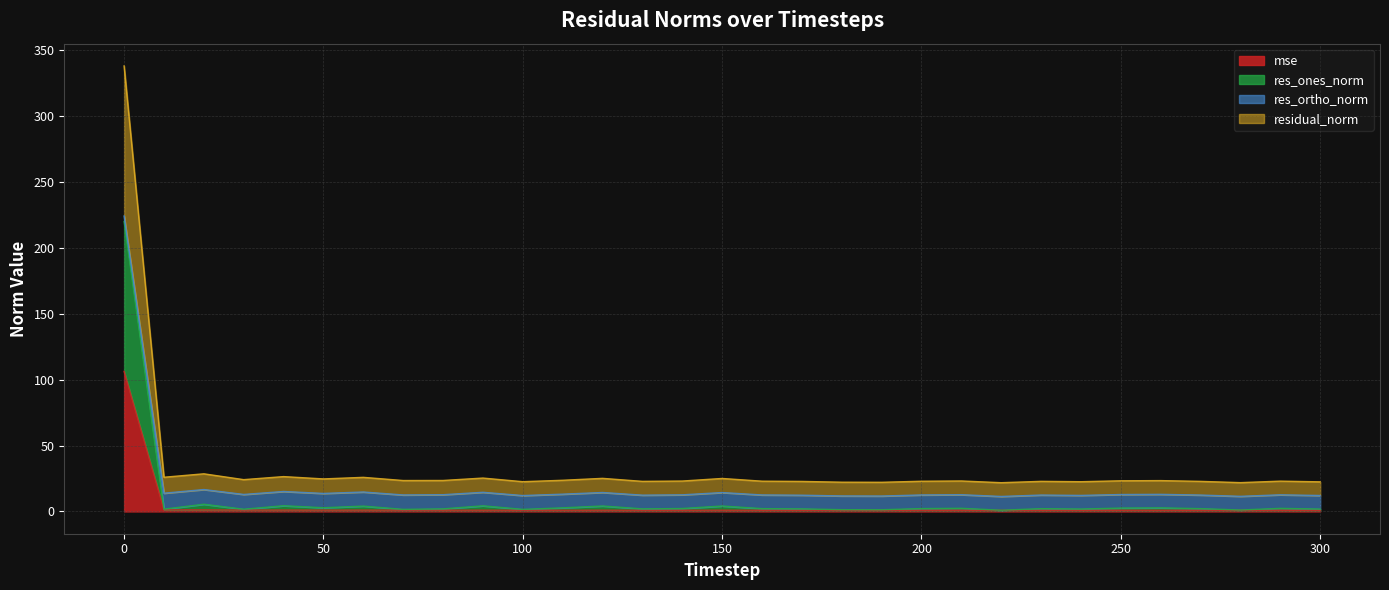

The value of res_ones_norm at 160 is 0.7. True or false?

False